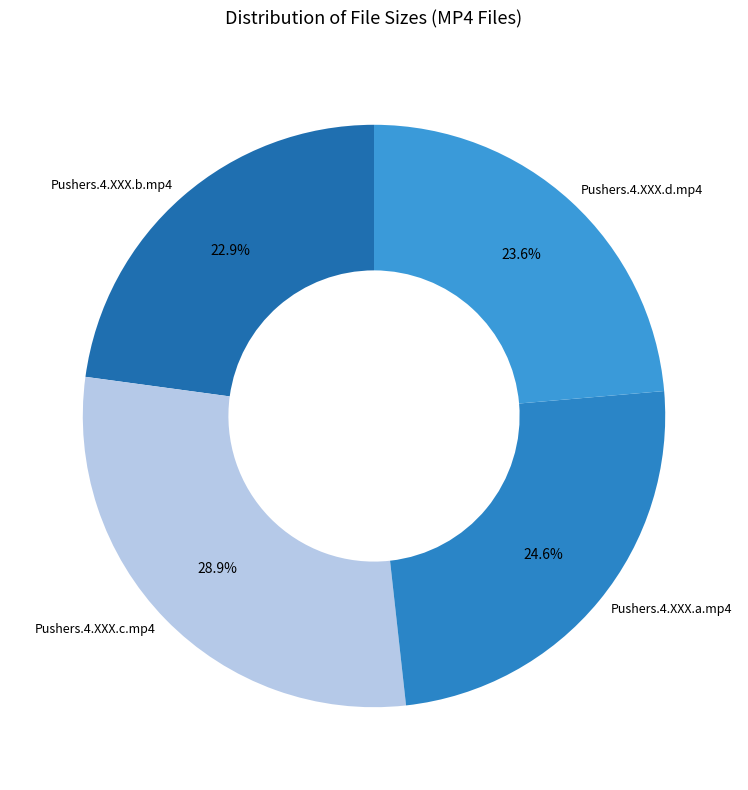

What is the ratio of the value at Pushers.4.XXX.c.mp4 to the value at Pushers.4.XXX.d.mp4?

1.2